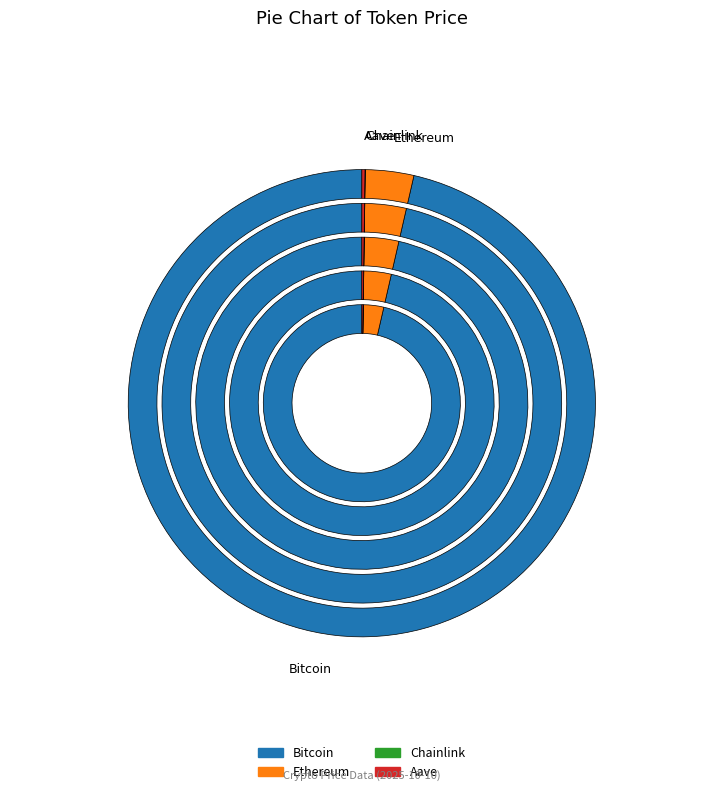

To the nearest percent, what percentage of the pie is Bitcoin?

96%